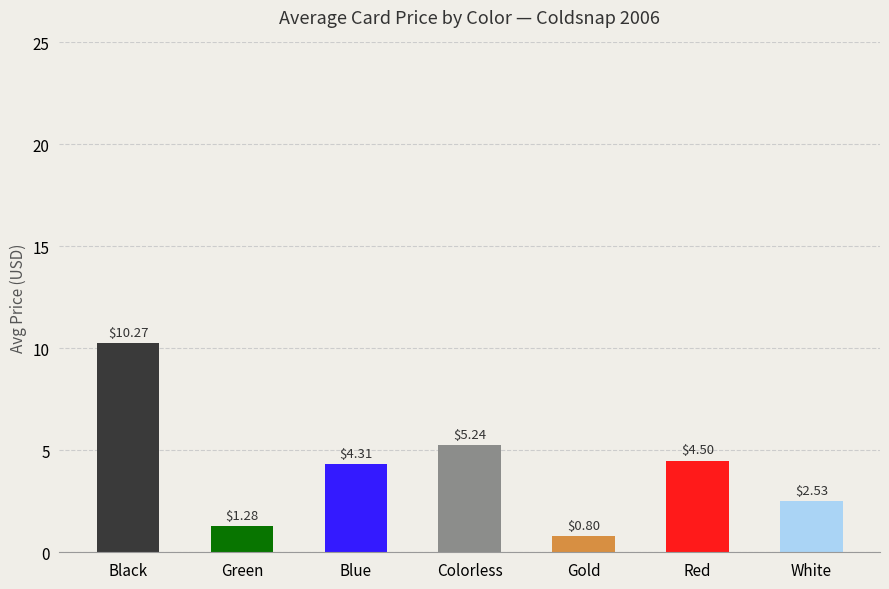

What is the change in value from Black to Green?

-9.0